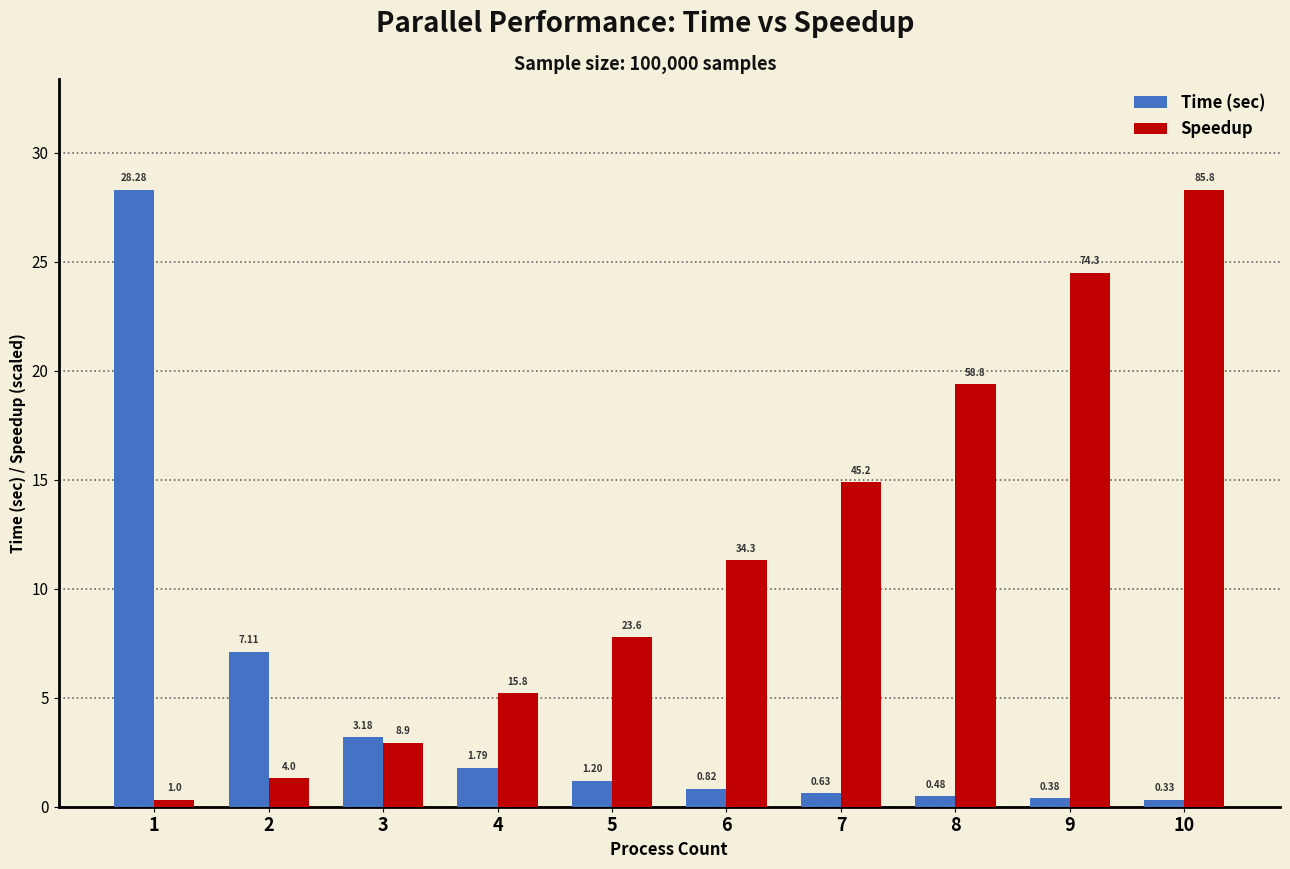

Which series changed the most between 7 and 10?

Speedup